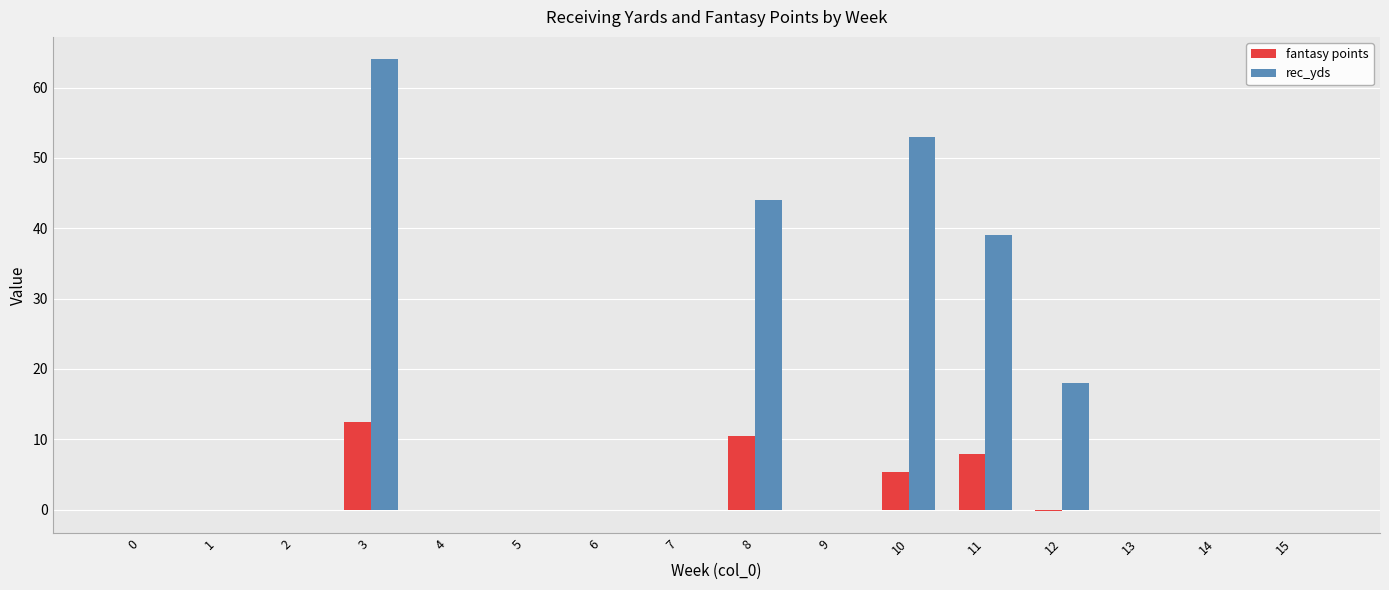

Are the bars grouped side by side (vs. stacked)?

Yes